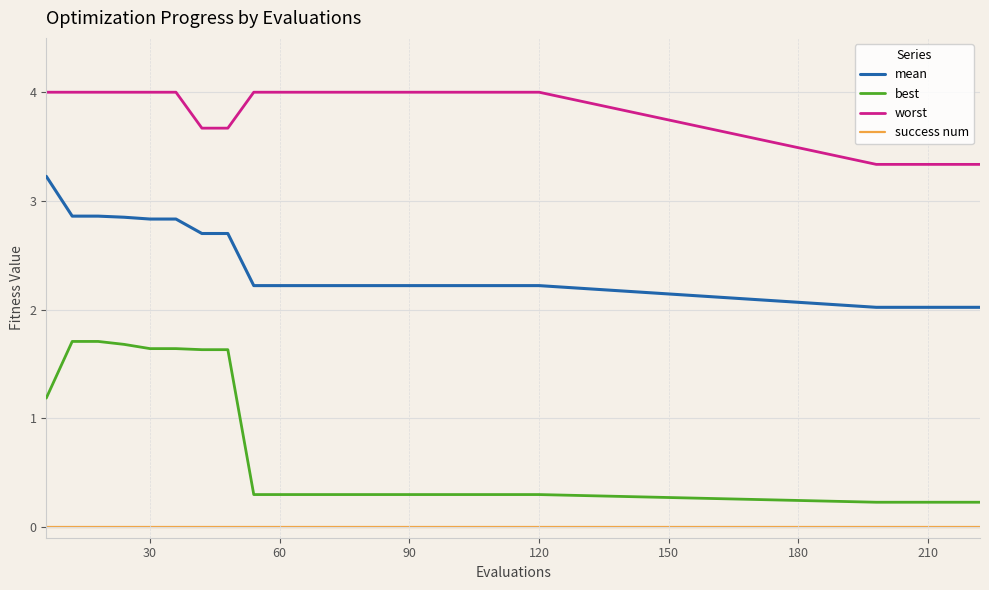

True or false: best and mean cross at least once.

False